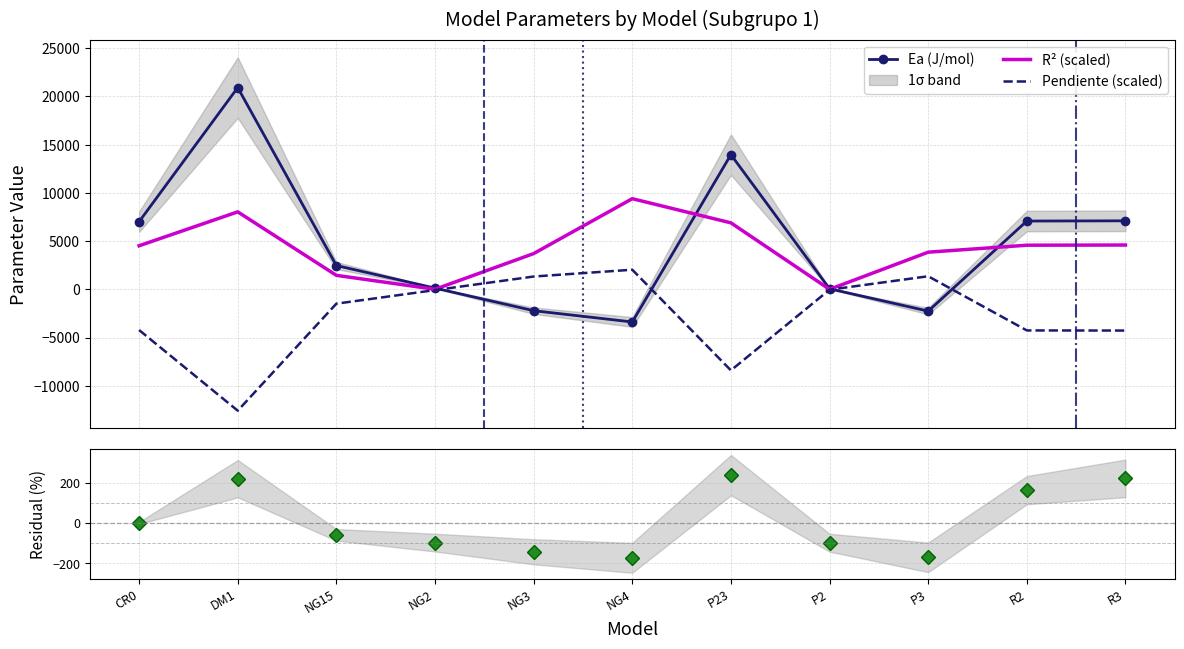

List the labels in order of Ea (J/mol) value, smallest first.

NG4, P3, NG3, P2, NG2, NG15, CR0, R2, R3, P23, DM1